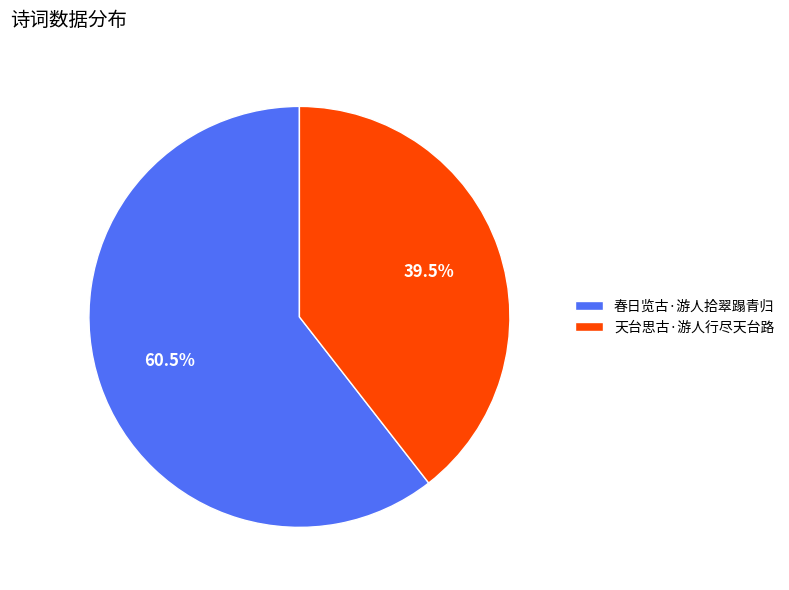

True or false: 天台思古·游人行尽天台路 accounts for 30% of the total.

False